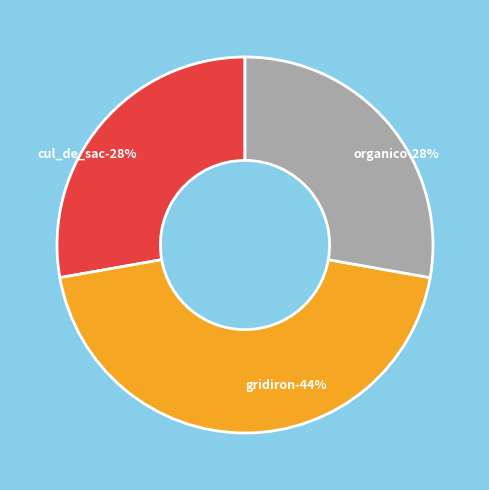

To the nearest percent, what portion does gridiron represent?

44%